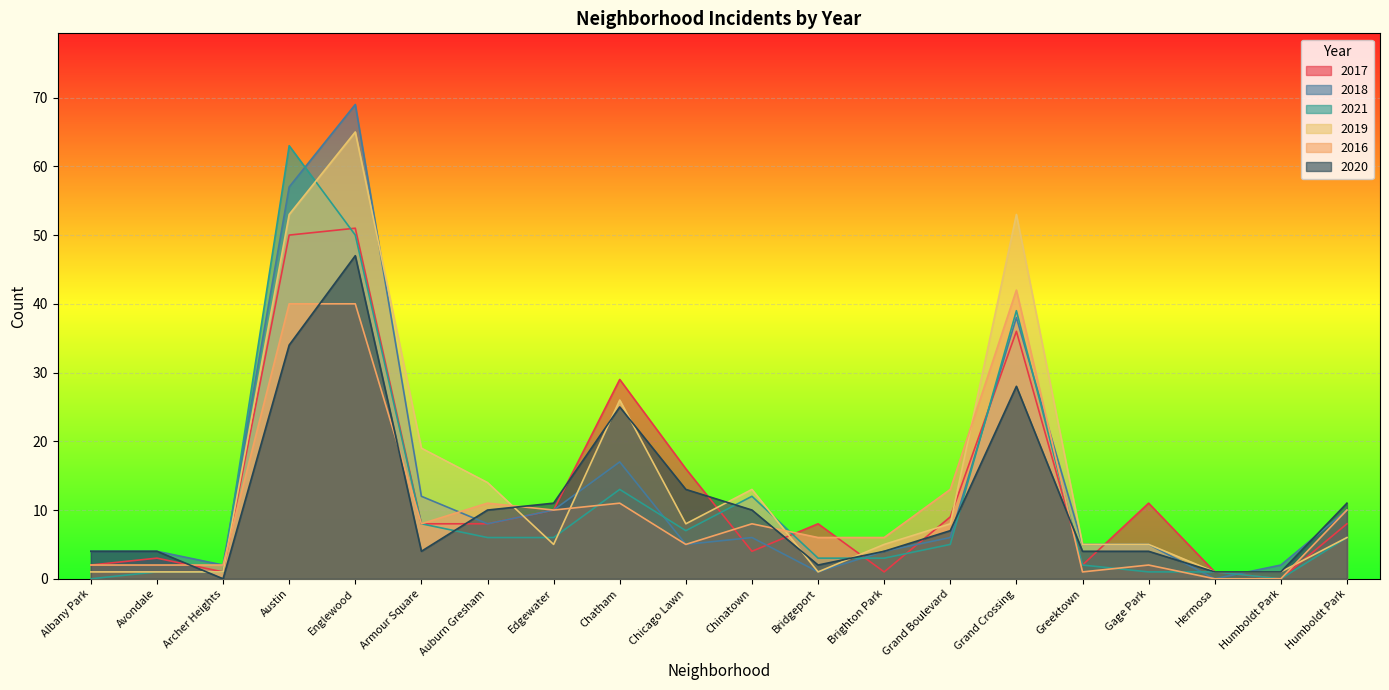

The value of 2021 at Chinatown is 4. True or false?

False